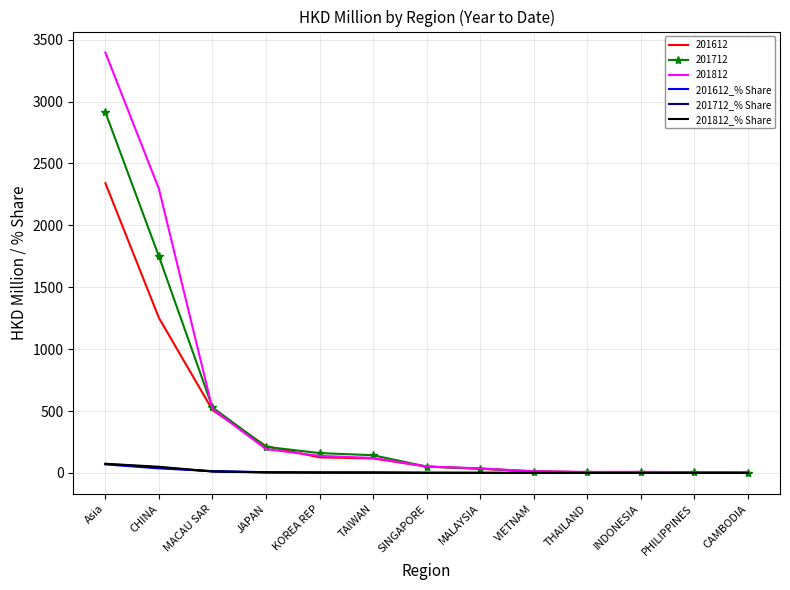

At which category is the sum across all series the highest?

Asia